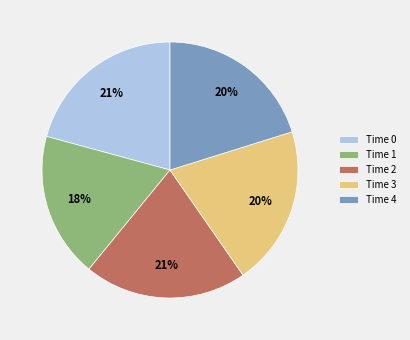

To the nearest percent, what percentage of the pie is Time 4?

20%